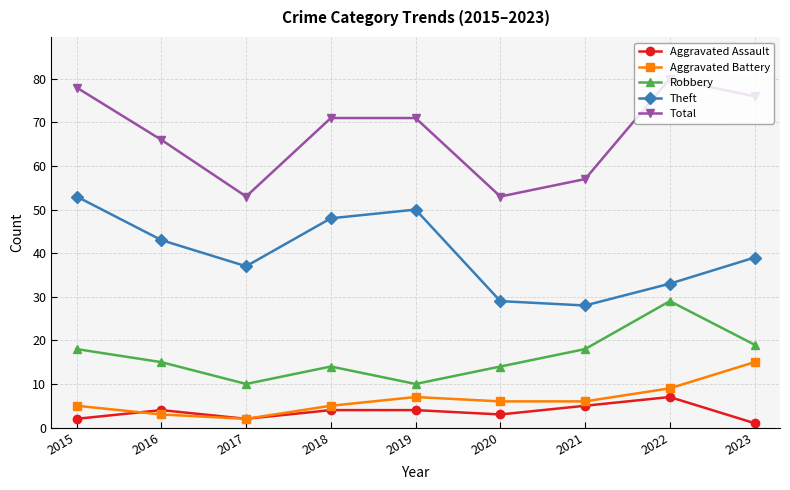

What is the difference between the second highest and minimum values in the Aggravated Battery series?

7